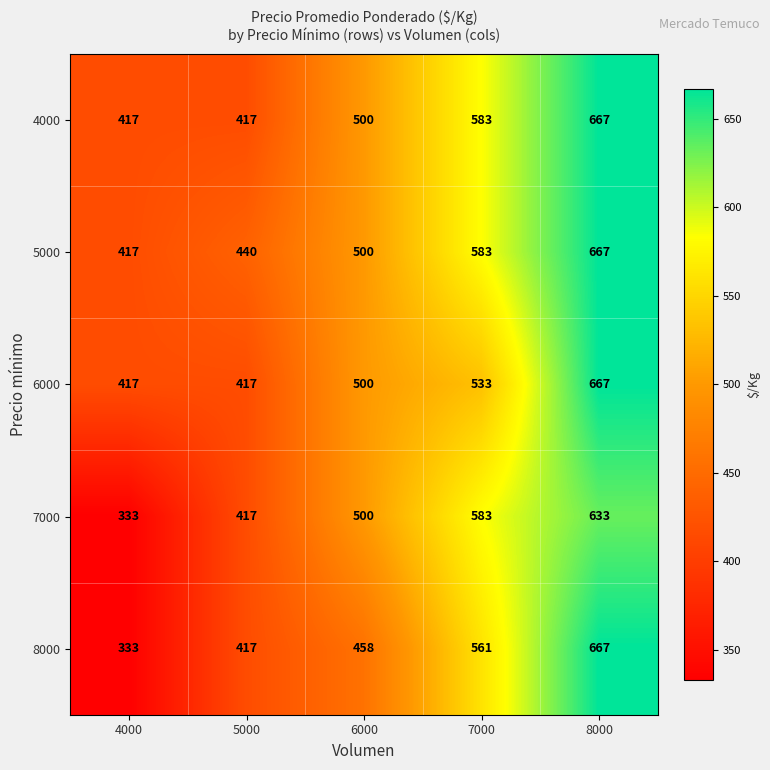

The value of 6000 at 6000 is 500. True or false?

True